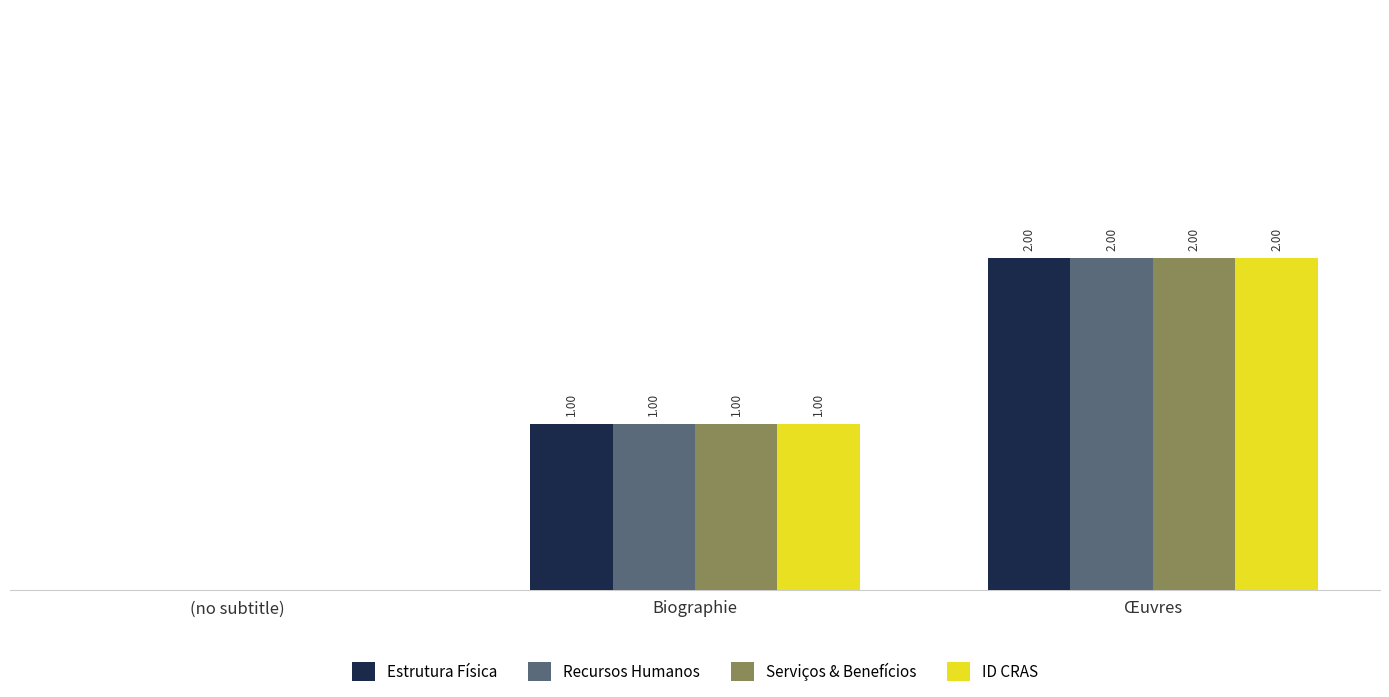

Rank the series by their maximum value, from highest to lowest.

Estrutura Física, Recursos Humanos, Serviços & Benefícios, ID CRAS